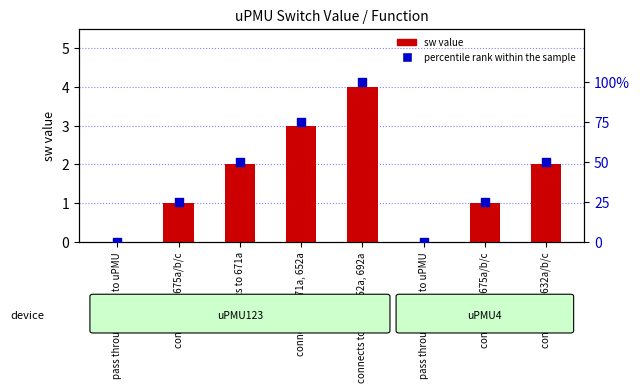

Which series contains the highest Y value?

percentile rank within the sample